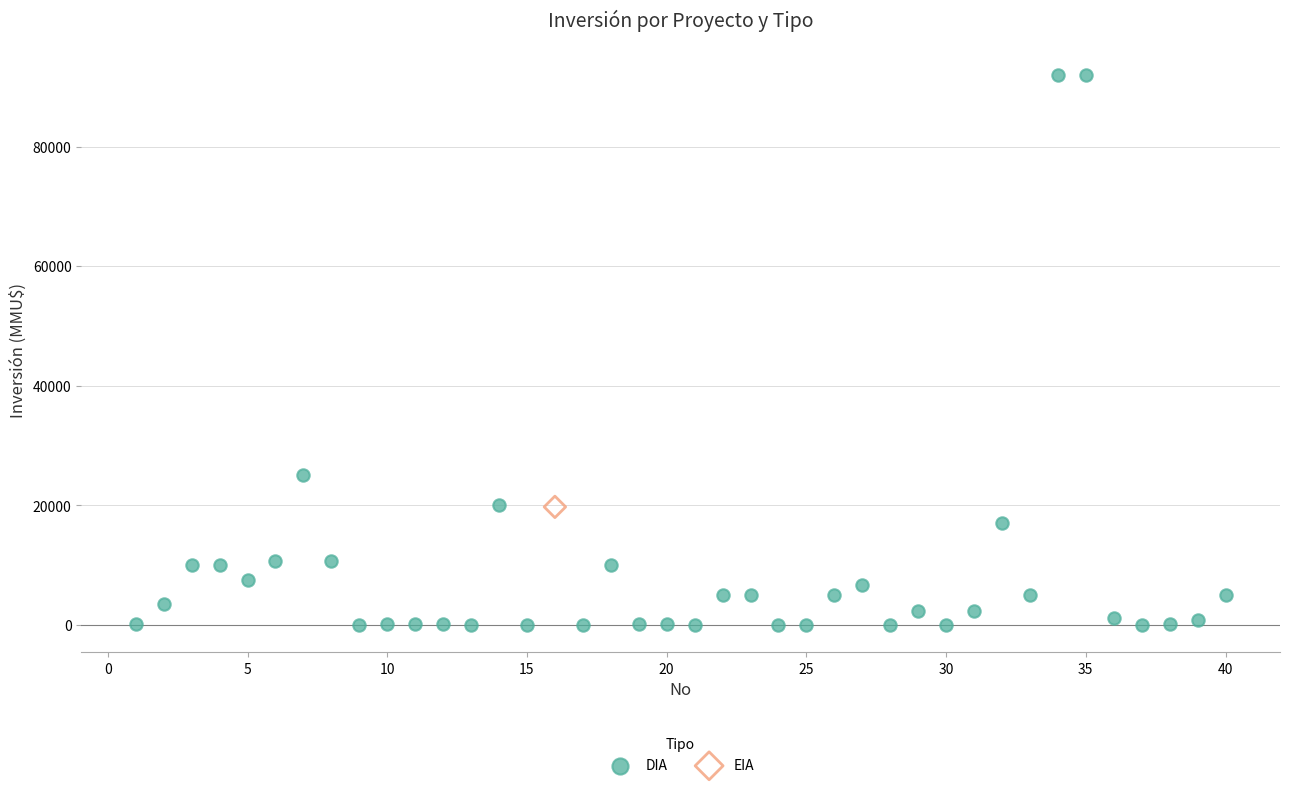

What are all the series names shown in the legend?

DIA, EIA